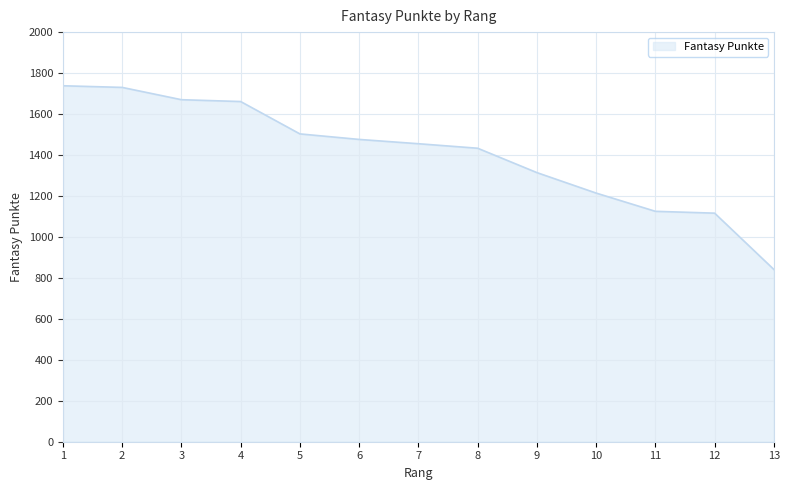

Reading left to right, what are all the values shown in this chart?

1=1738	2=1730	3=1670	4=1661	5=1503	6=1476	7=1455	8=1433	9=1314	10=1214	11=1125	12=1116	13=841